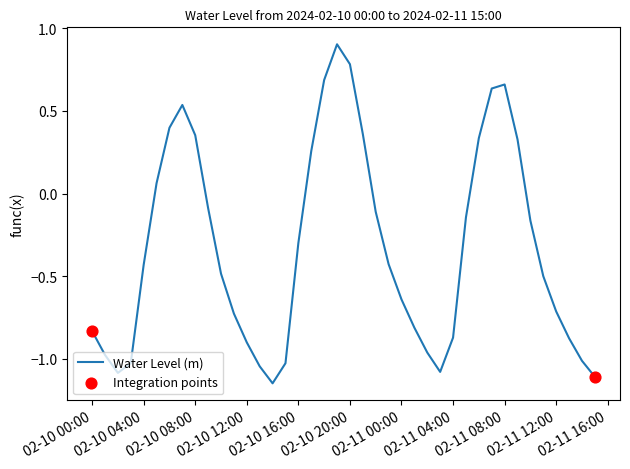

What is the difference between the maximum and minimum values?

2.0